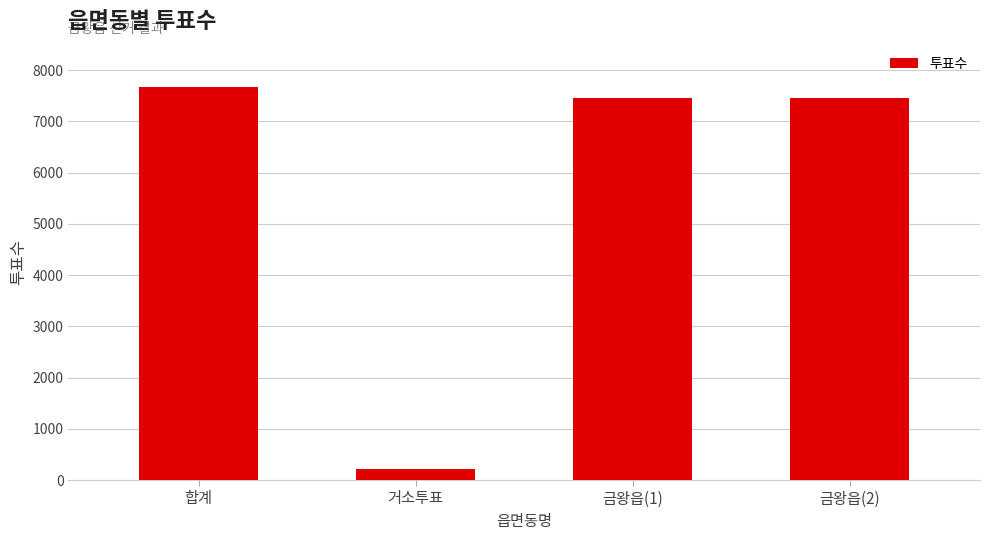

What is the difference between the values at 합계 and 금왕읍(2)?

216